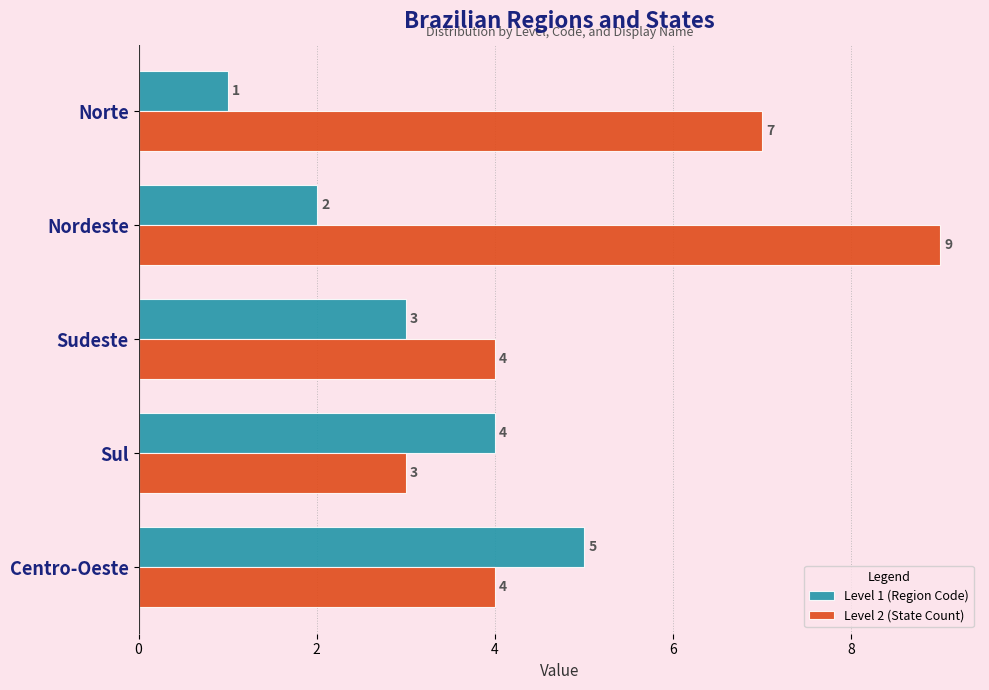

List the labels in order of Level 1 (Region Code) value, smallest first.

Norte, Nordeste, Sudeste, Sul, Centro-Oeste